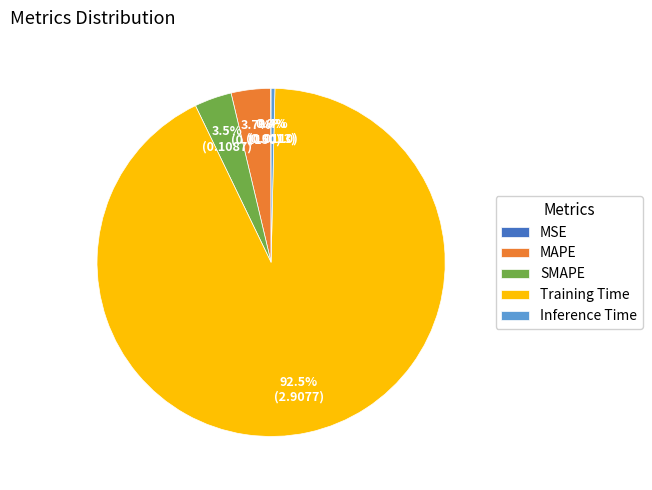

Between Inference Time and Training Time, which is larger?

Training Time